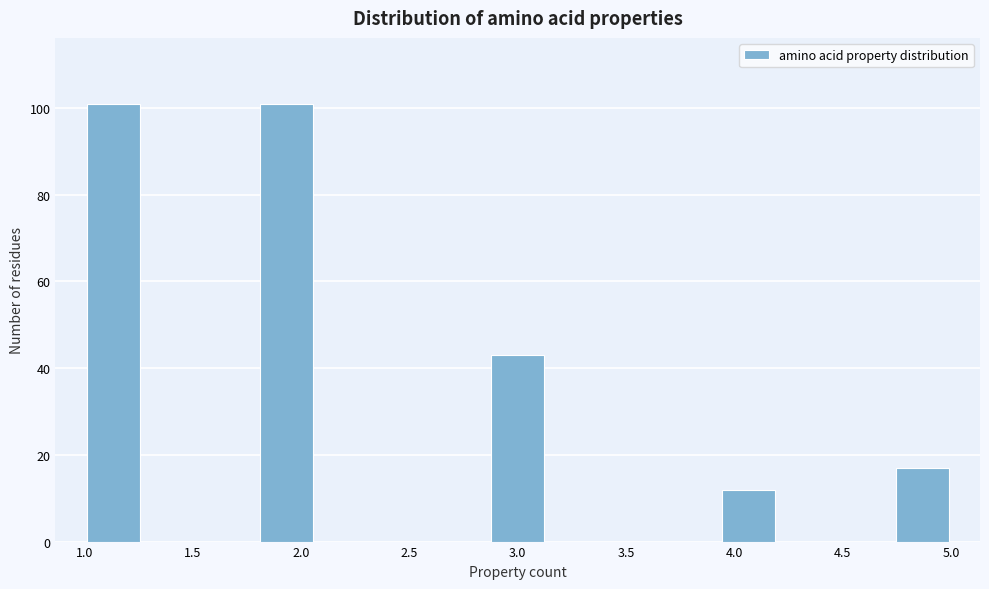

Reading left to right, transcribe this chart: for each bar, give the range it covers on the x-axis and its height. Neither the bar edges nor the heights are printed on the chart, so give them approximately, as read against the axes.

1.00 to 1.25: 102
1.25 to 1.55: 0
1.55 to 1.80: 0
1.80 to 2.05: 102
2.05 to 2.35: 0
2.35 to 2.60: 0
2.60 to 2.85: 0
2.85 to 3.15: 44
3.15 to 3.40: 0
3.40 to 3.65: 0
3.65 to 3.95: 0
3.95 to 4.20: 12
4.20 to 4.45: 0
4.45 to 4.75: 0
4.75 to 5.00: 18